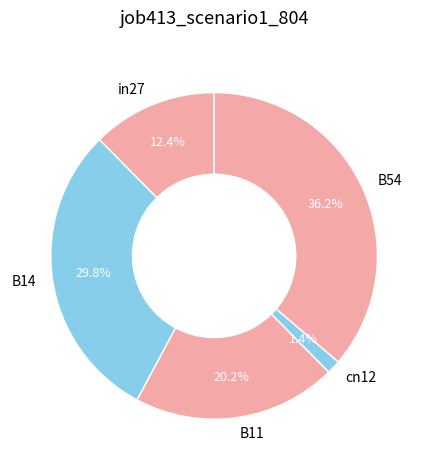

Which category has the biggest portion of the pie?

B54